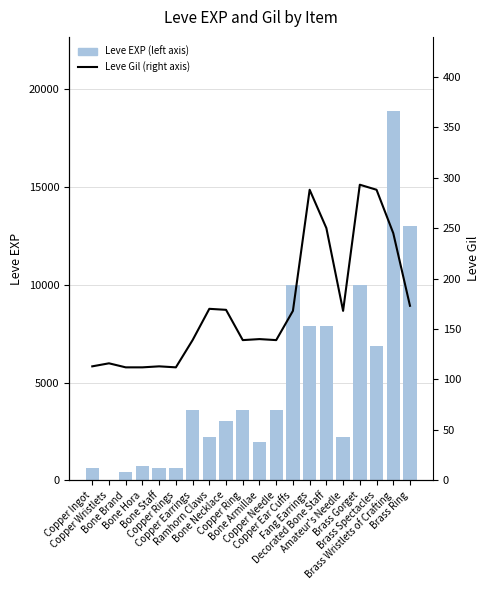

Reading right to left, extract all data points from this chart.

Leve EXP (left axis): 13040	18910	6880	9990	2230	7880	7880	9990	3600	1980	3600	3040	2230	3600	630	630	720	450	1	630
Leve Gil (right axis): 173	245	288	293	168	250	288	168	139	140	139	169	170	139	112	113	112	112	116	113